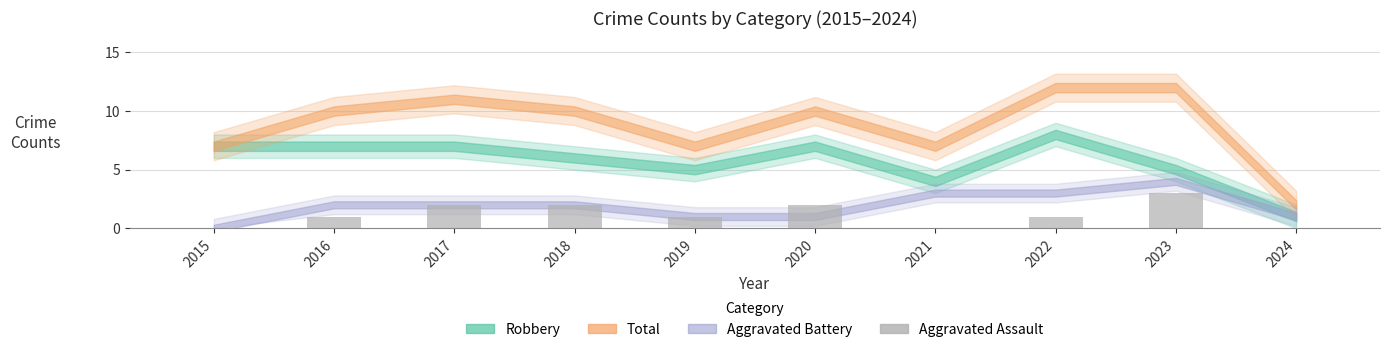

Which has a higher value, 2020 or 2019?

2020